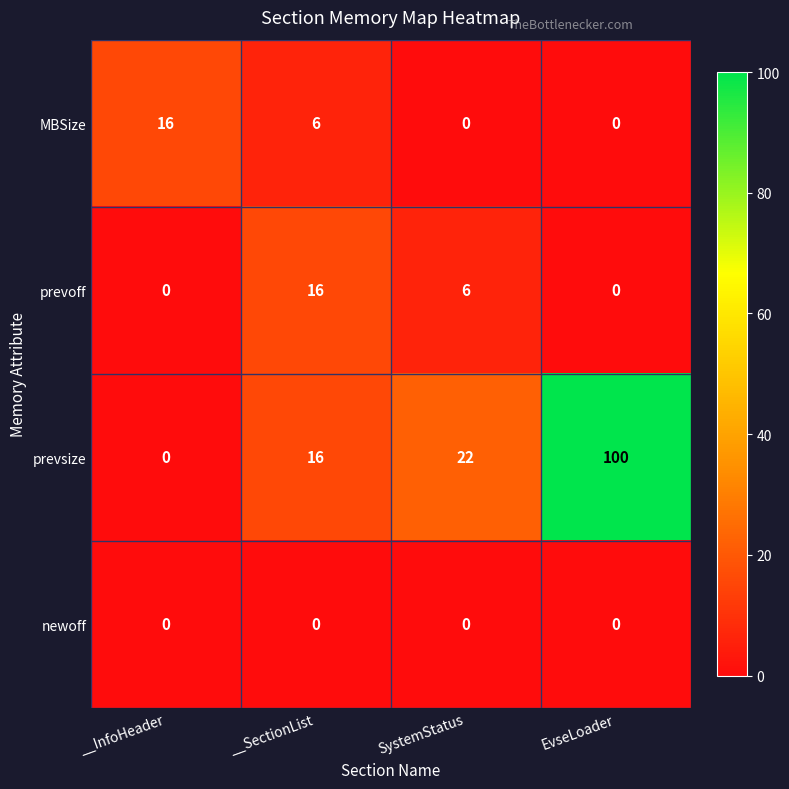

Reading left to right, list all the values displayed in this chart.

MBSize: __InfoHeader=16	__SectionList=6	SystemStatus=0	EvseLoader=0
prevoff: __InfoHeader=0	__SectionList=16	SystemStatus=6	EvseLoader=0
prevsize: __InfoHeader=0	__SectionList=16	SystemStatus=22	EvseLoader=100
newoff: __InfoHeader=0	__SectionList=0	SystemStatus=0	EvseLoader=0